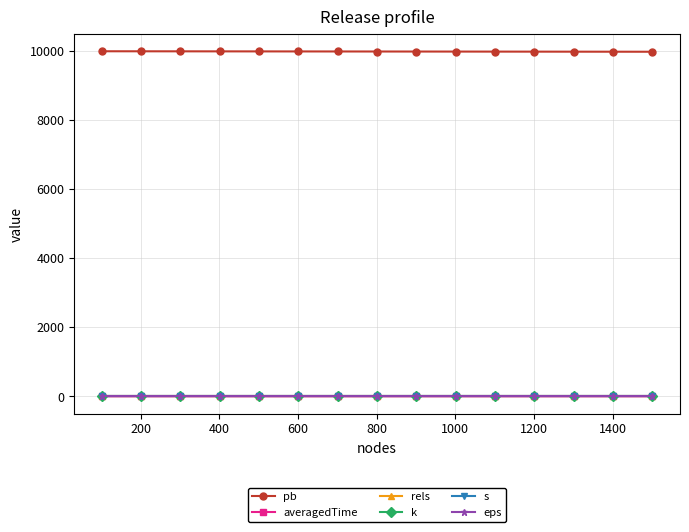

True or false: eps and averagedTime cross at least once.

False